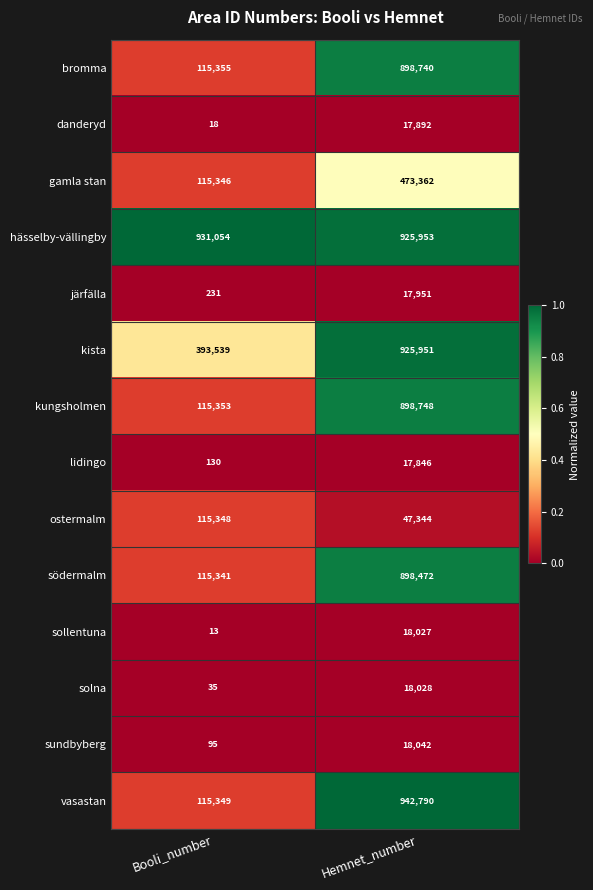

Where is solna nearest to the value 9031?

Booli_number